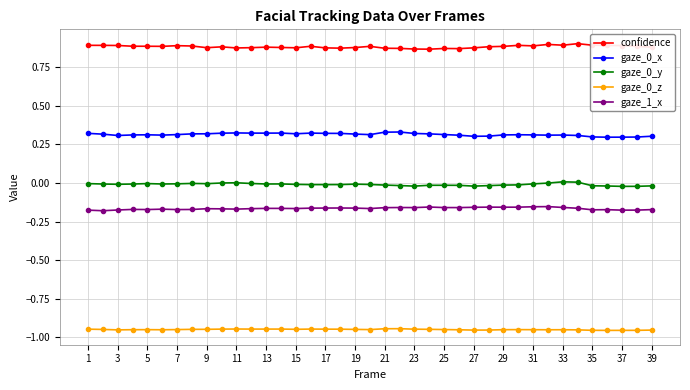

What is the sum of all gaze_0_x values?

12.2